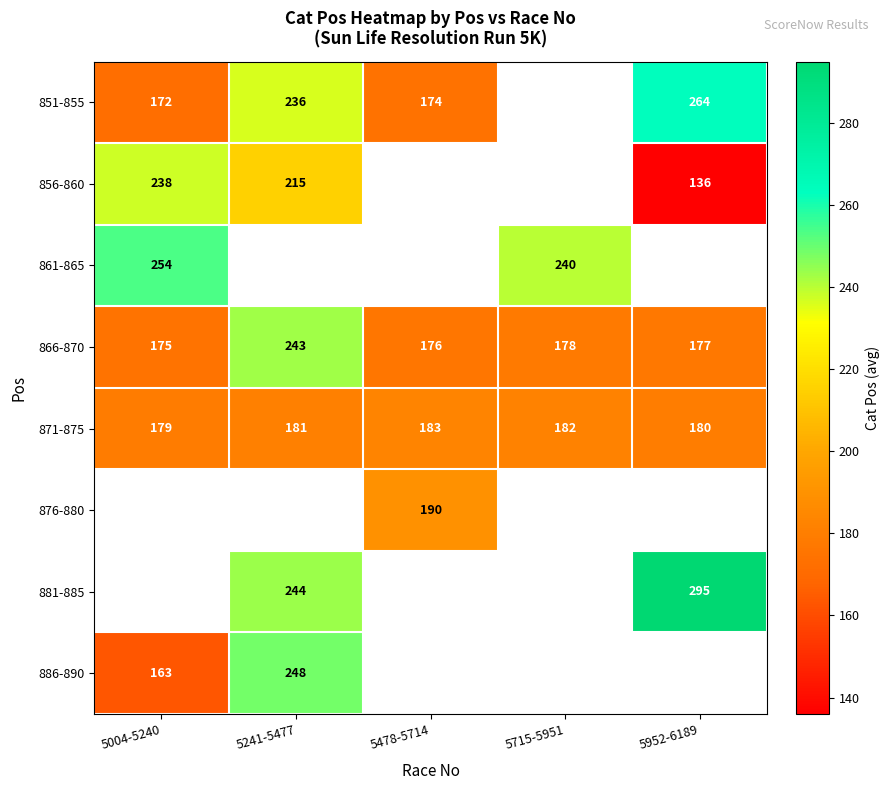

What is the spread (max minus min) of values at 5952-6189?

159.0